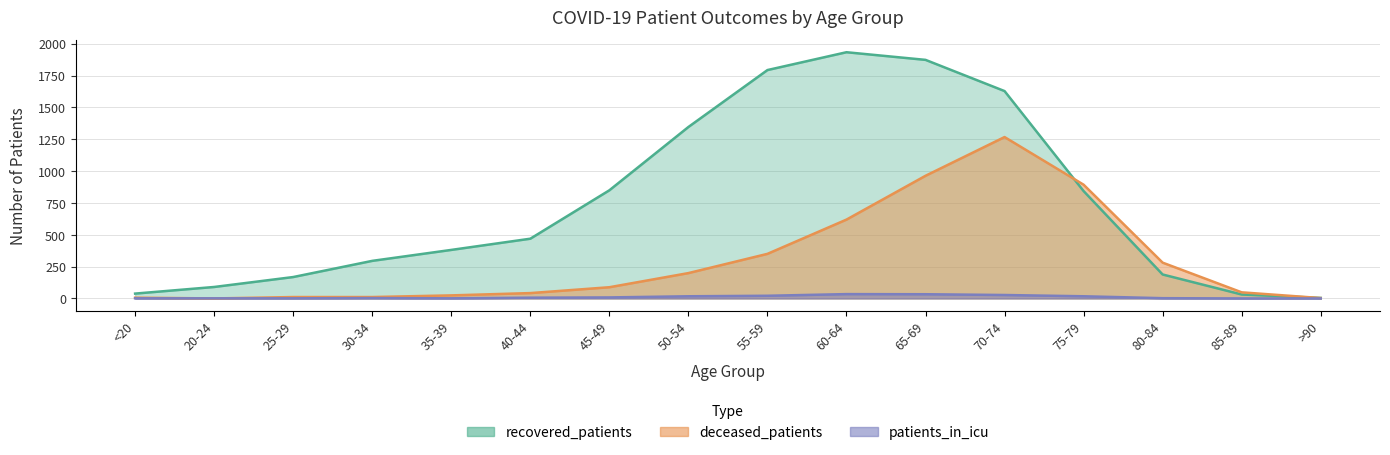

How many values in the patients_in_icu series are below 6?

8